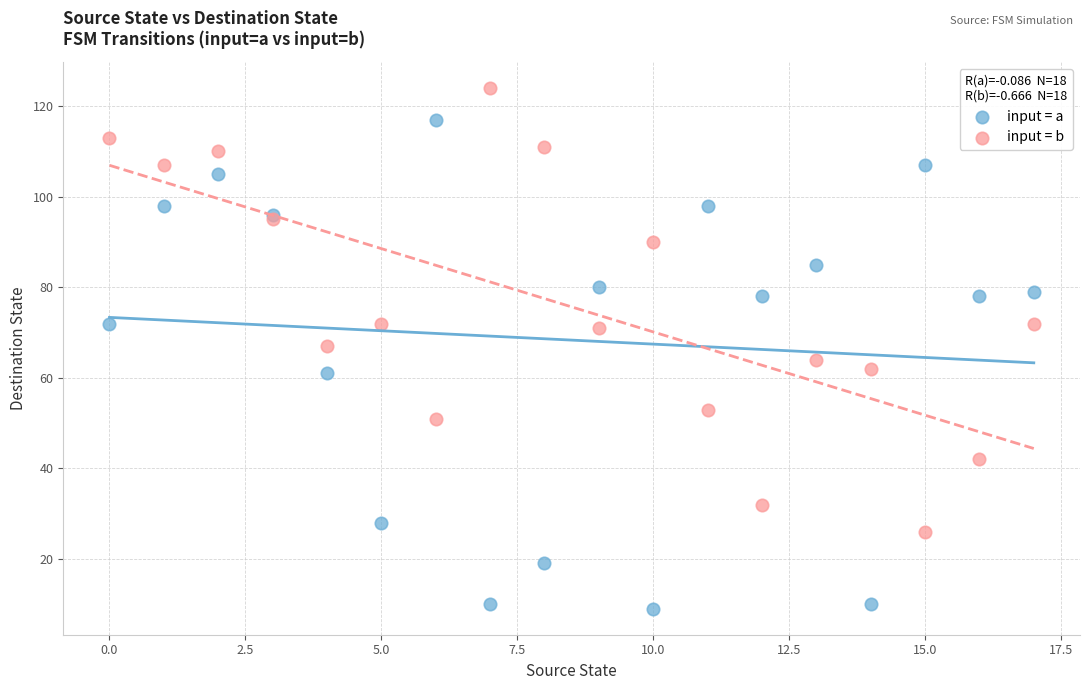

Which series reaches the minimum Y coordinate?

input = a